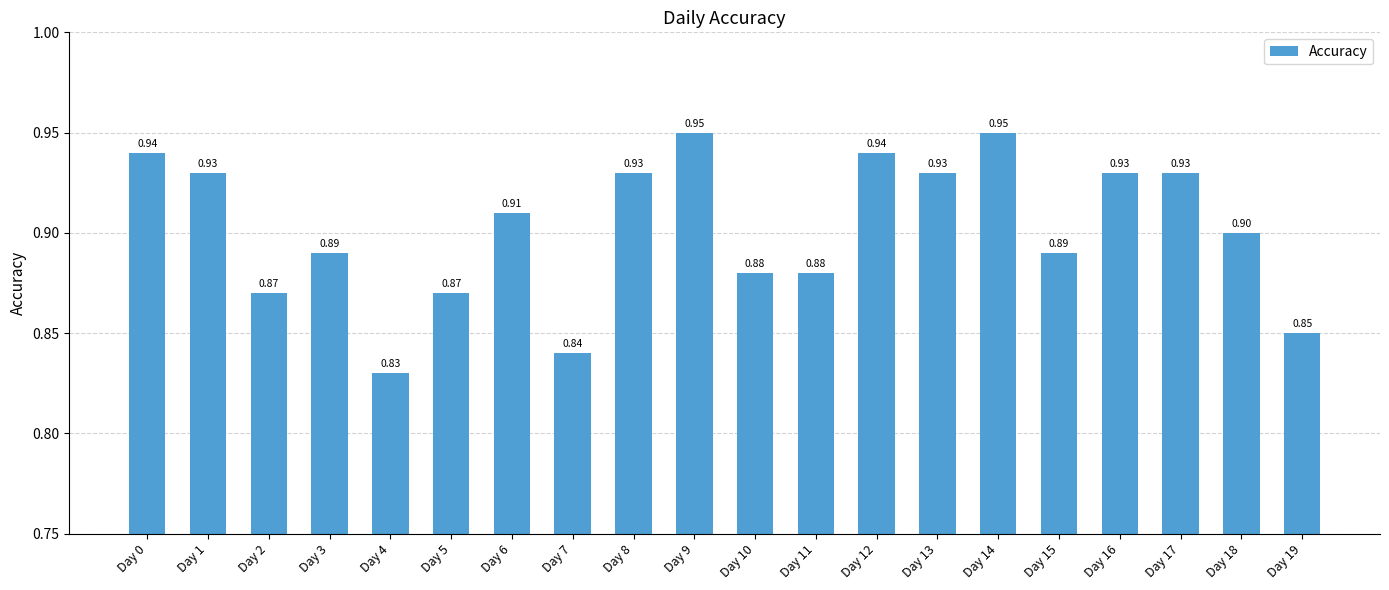

What is the average value?

0.9